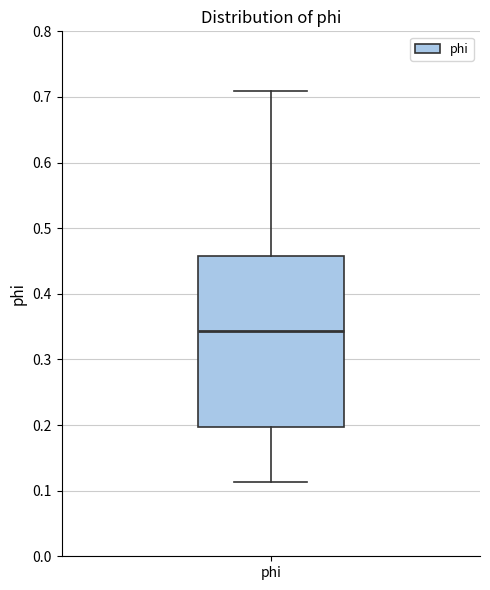

Read this box plot against the y-axis: the position of the median line, the range covered by the box, and the ends of both whiskers. The values are not printed on the chart, so give them approximately, as read against the axis.

median 0.34, box 0.20 to 0.46, whiskers 0.11 to 0.71